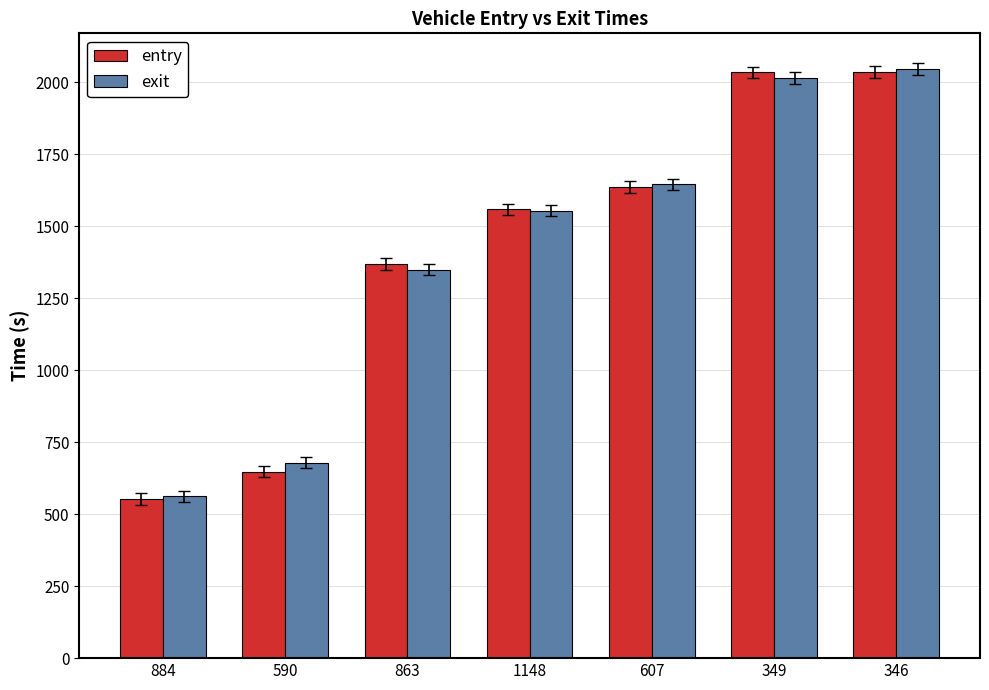

What is the highest value of the exit series?

2045.7